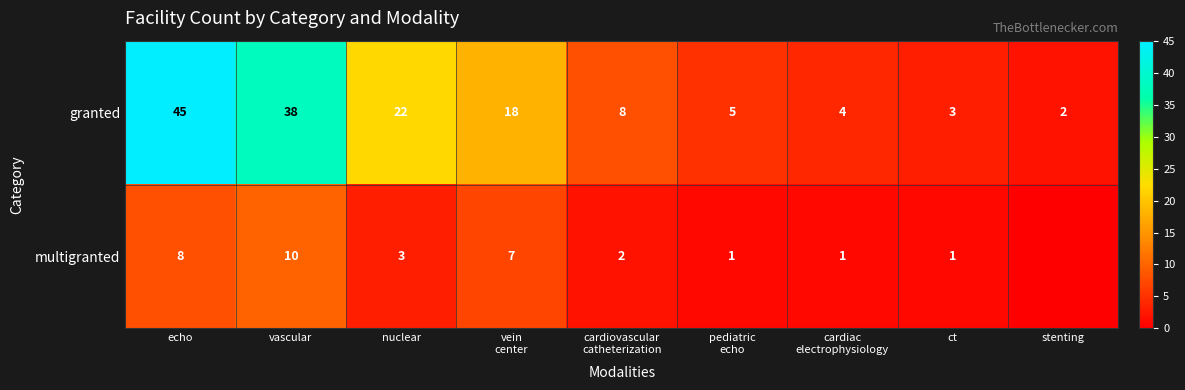

At how many categories does at least one series exceed 23?

2